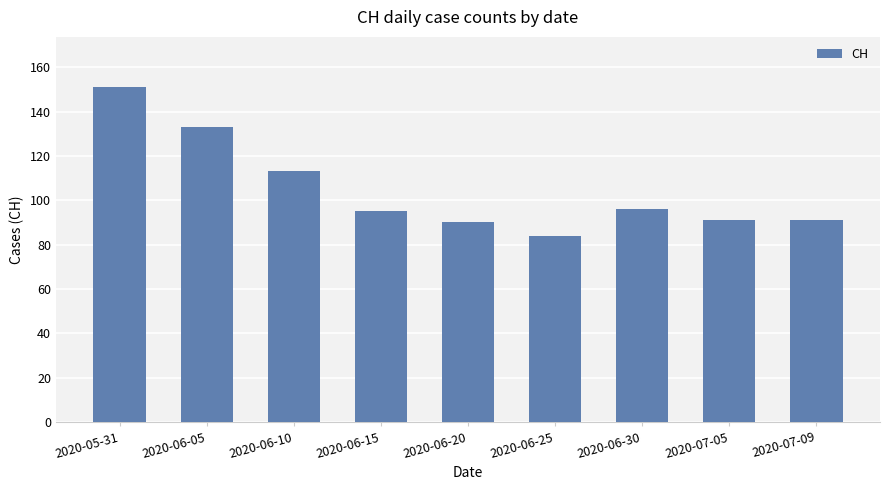

What value does the data have at 2020-06-20?

90